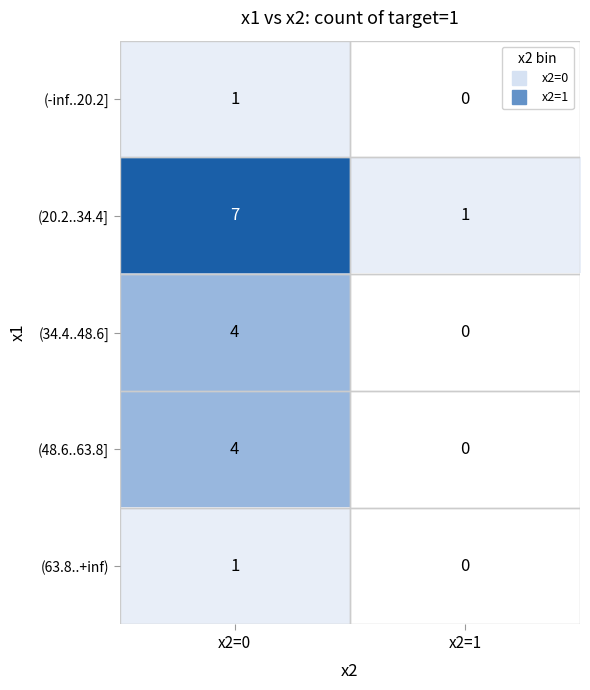

Is it true that (20.2..34.4] equals 4 at x2=0?

False